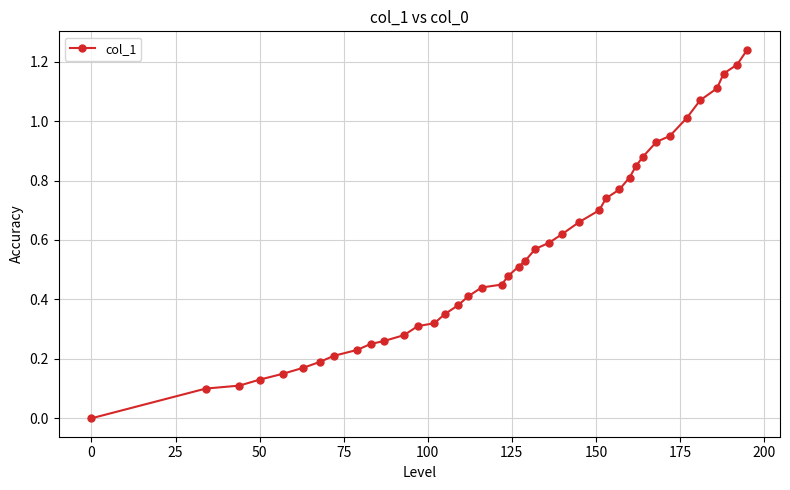

True or false: there are more than 2 points higher than both neighbors.

False